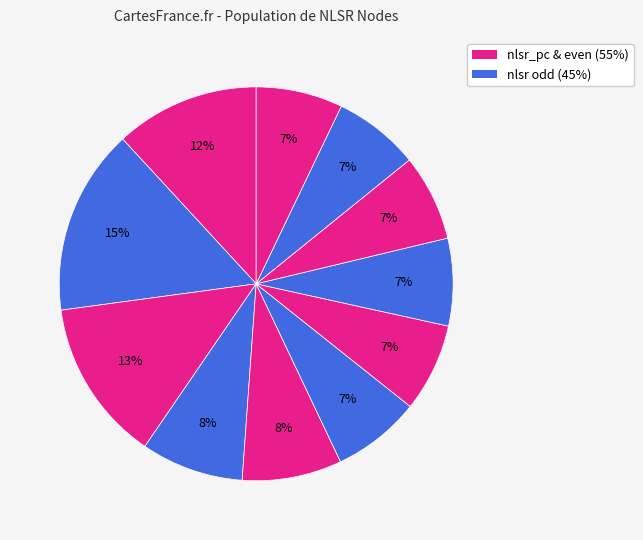

How many slices are in this pie chart?

11